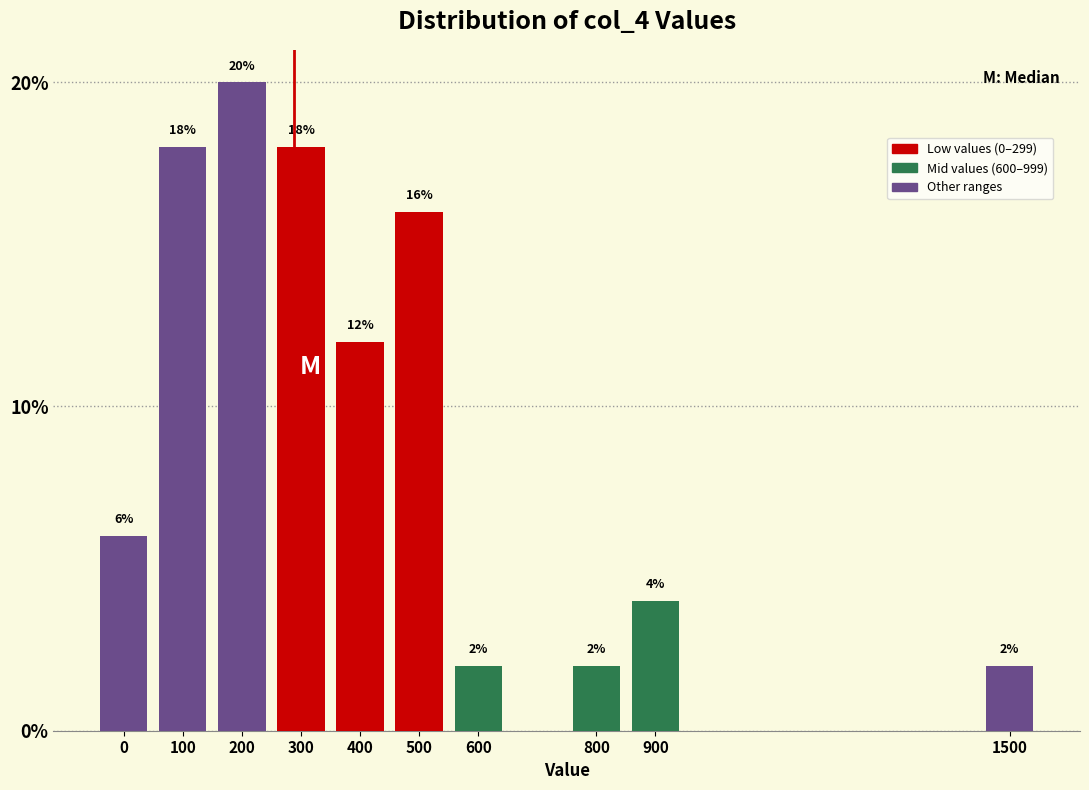

Reading right to left, transcribe all the data shown in this chart.

2	4	2	2	16	12	18	20	18	6